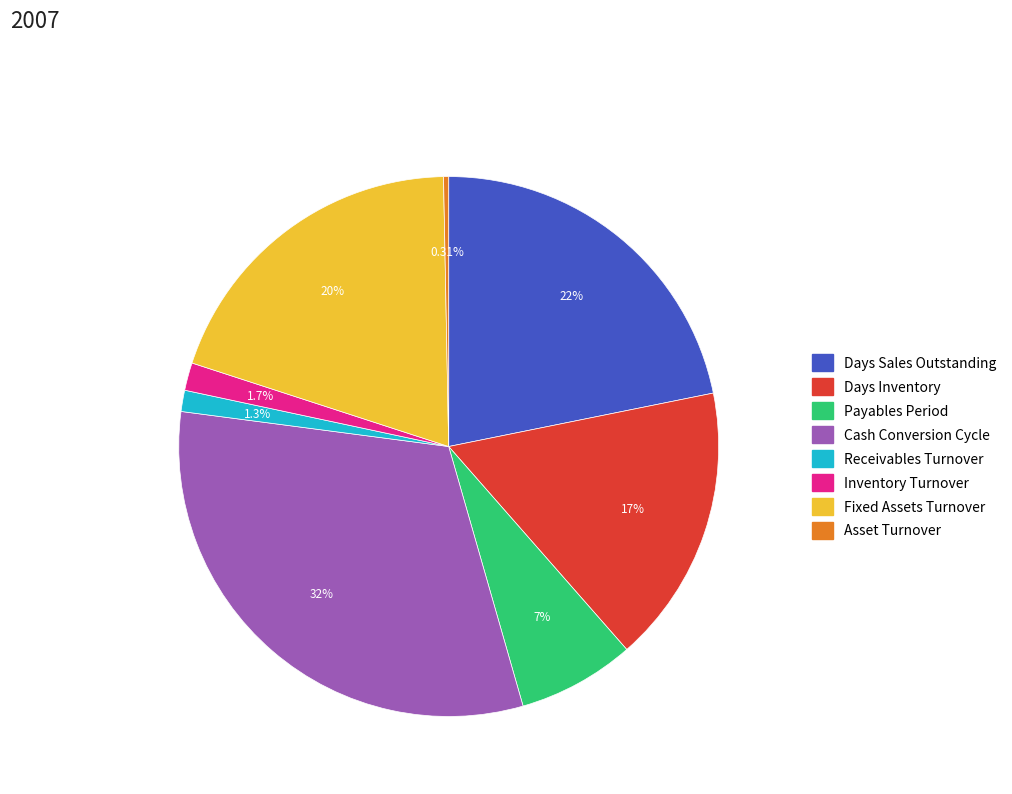

Which has a higher value, Cash Conversion Cycle or Fixed Assets Turnover?

Cash Conversion Cycle